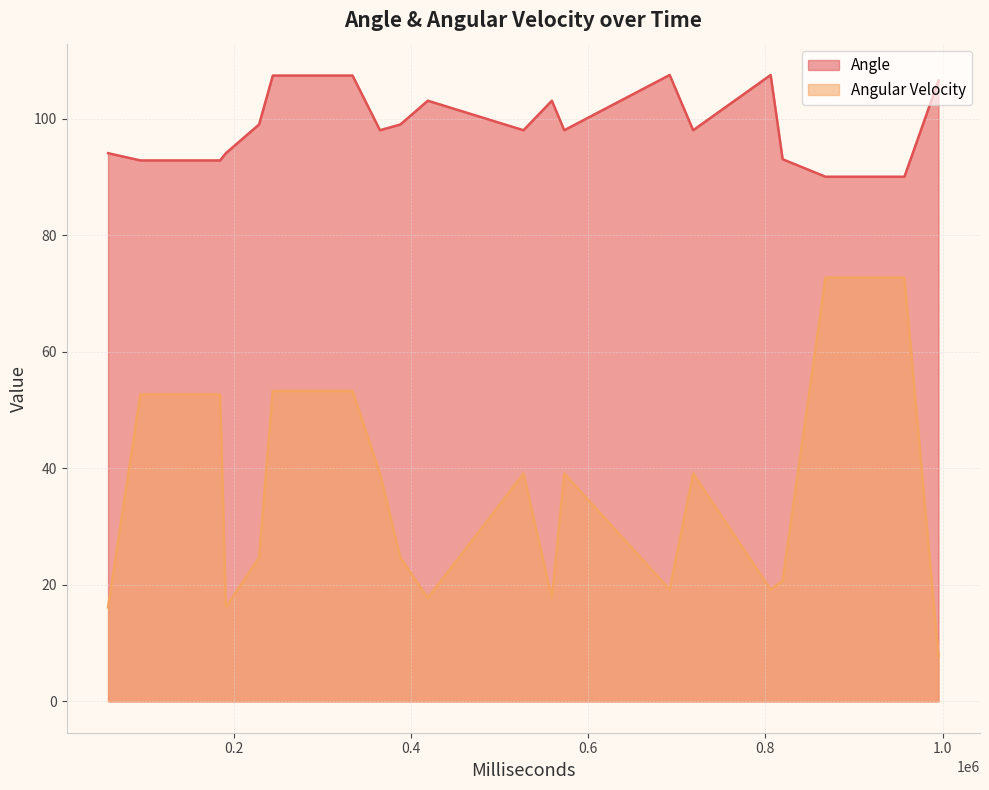

Which category has the lowest value in the Angular Velocity series?

995370